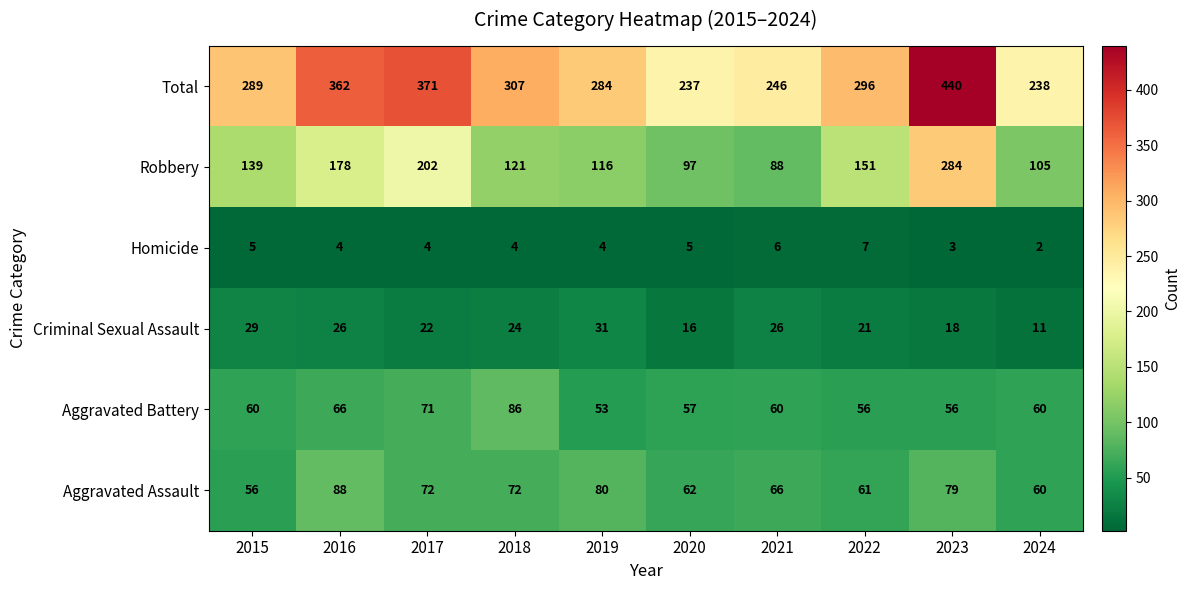

What is the difference between the highest and lowest values at 2015?

284